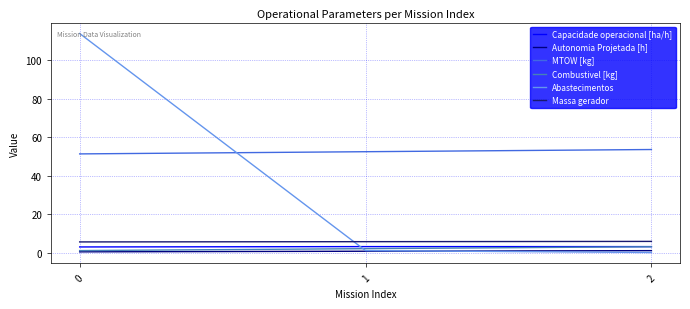

Reading left to right, list all the values displayed in this chart.

Capacidade operacional [ha/h]: 0=2.9	1=3.1	2=3.1
Autonomia Projetada [h]: 0=0.3	1=0.7	2=1.0
MTOW [kg]: 0=51.3	1=52.5	2=53.6
Combustivel [kg]: 0=1.0	1=2.0	2=3.0
Abastecimentos: 0=114.0	1=1.0	2=0.0
Massa gerador: 0=5.5	1=5.6	2=5.8